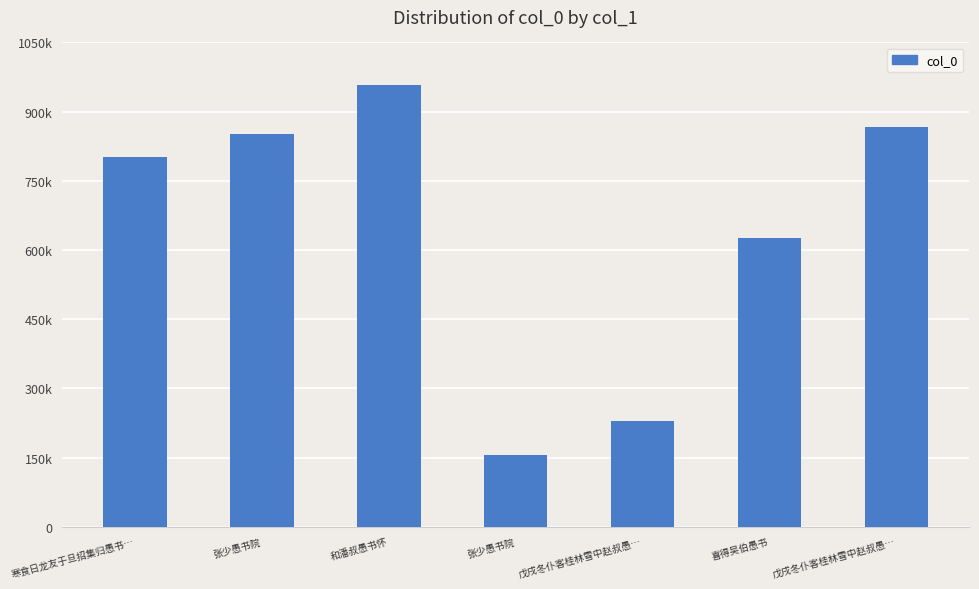

Reading left to right, list all the values displayed in this chart.

801385	852388	958265	154771	230280	625611	866260